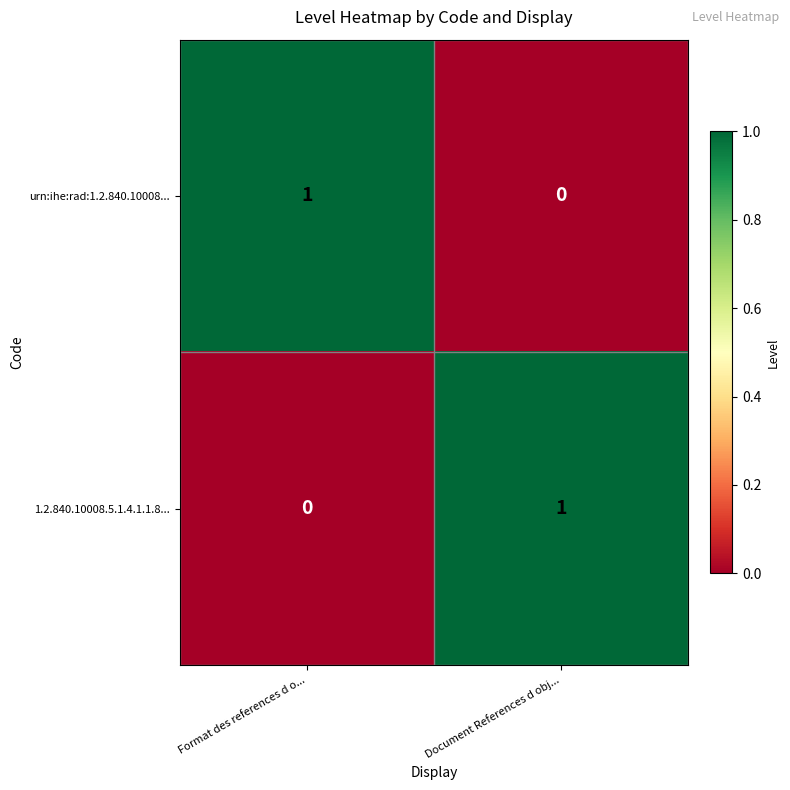

The value of 1.2.840.10008.5.1.4.1.1.8... at Document References d obj... is 1. True or false?

True